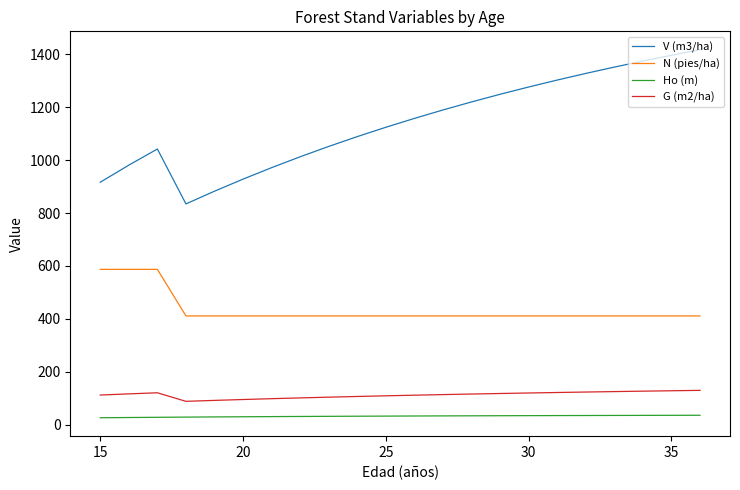

True or false: V (m3/ha) and Ho (m) cross at least once.

False